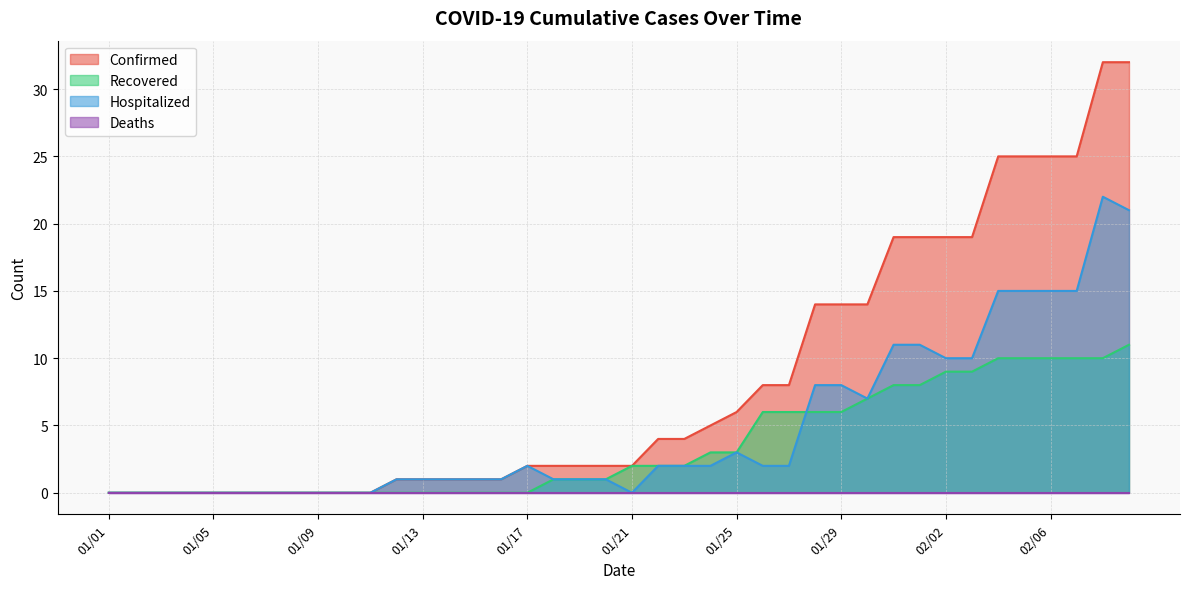

Between 01/16 and 01/14, which is larger?

01/16